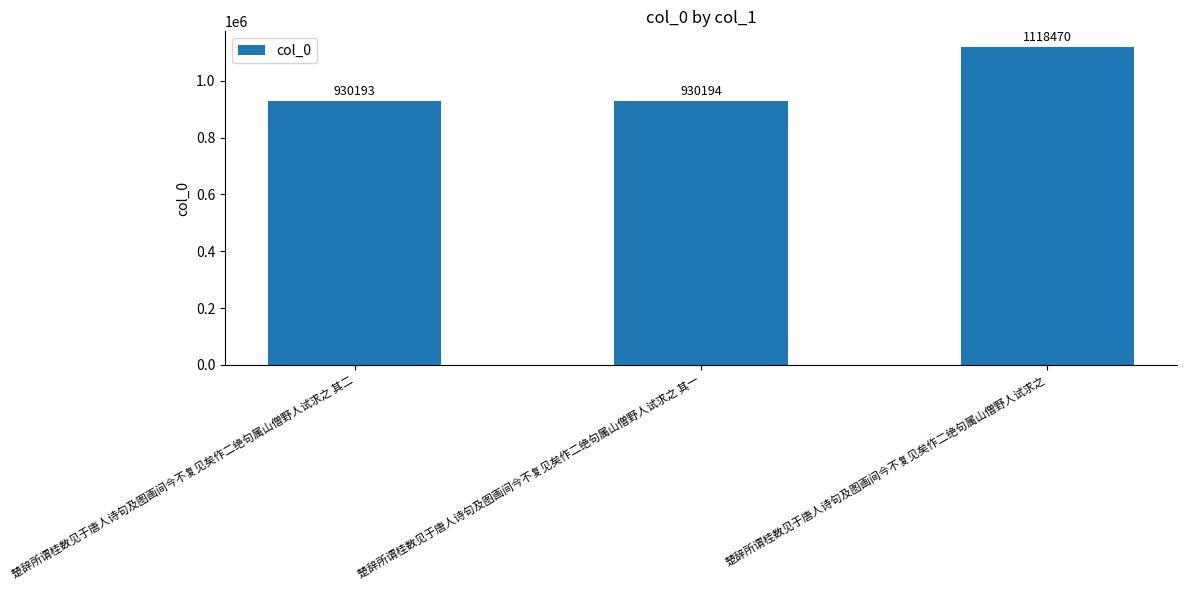

Approximately how many times larger is the value at 楚辞所谓桂数见于唐人诗句及图画间今不复见矣作二绝句属山僧野人试求之 其一 compared to 楚辞所谓桂数见于唐人诗句及图画间今不复见矣作二绝句属山僧野人试求之?

0.8